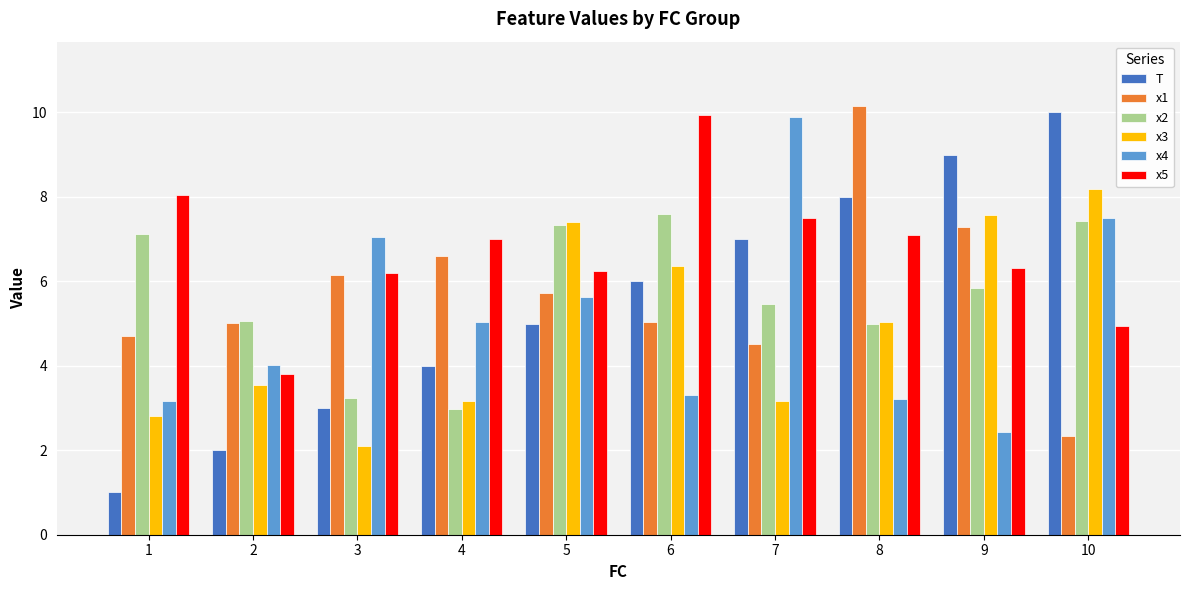

What is the maximum value for T?

10.0